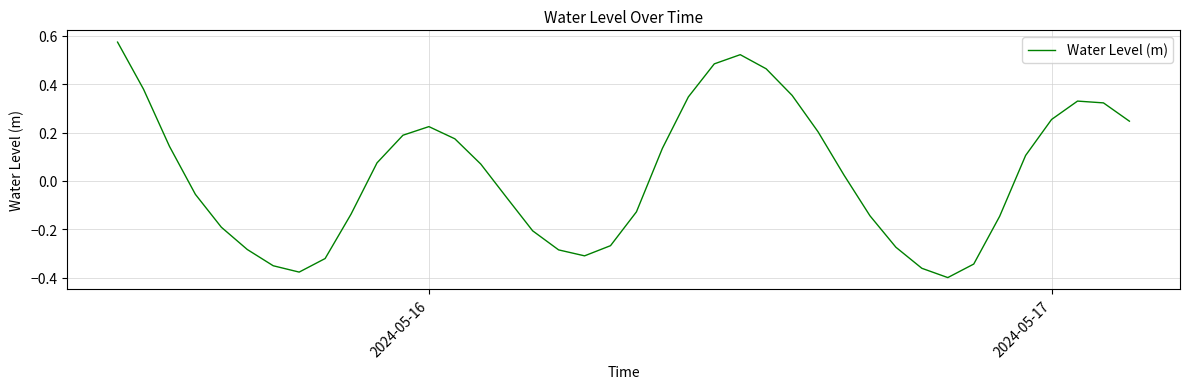

What is the difference between the maximum and minimum values?

1.0